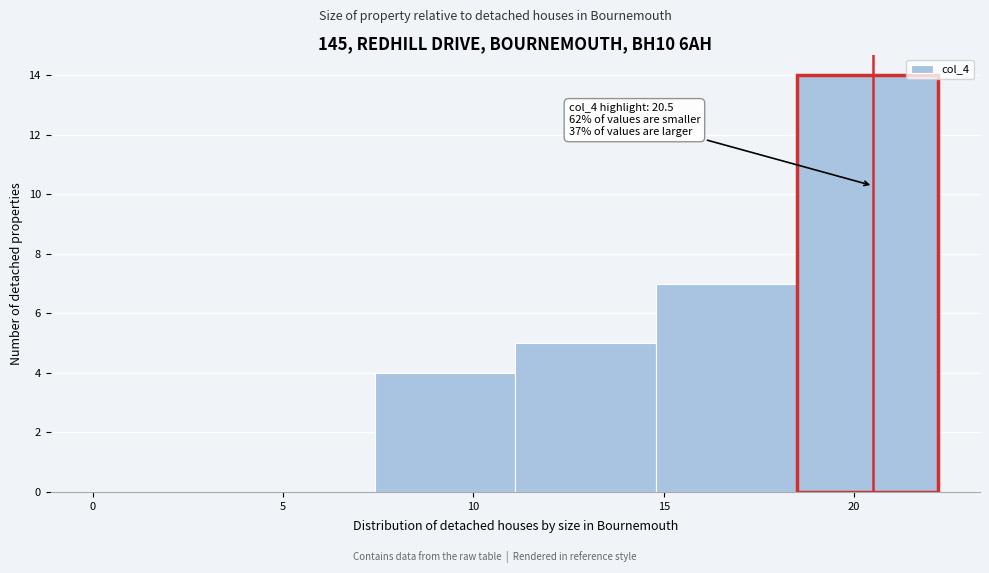

Which range on the x-axis has the tallest bar?

18.5 to 22.2